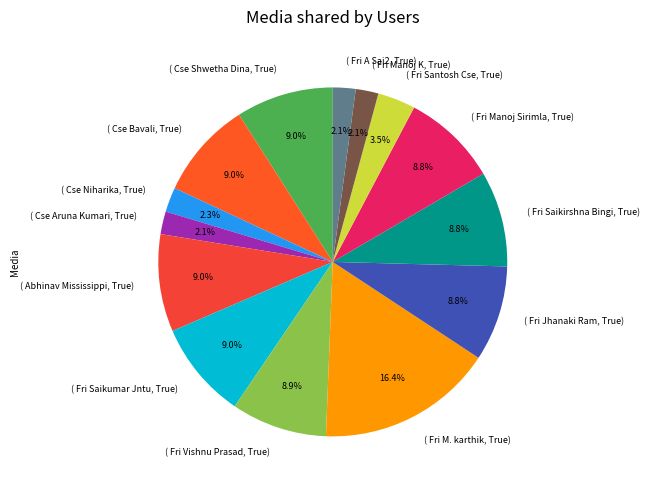

What percentage is NOT represented by ( Fri M. karthik, True)?

83.6%